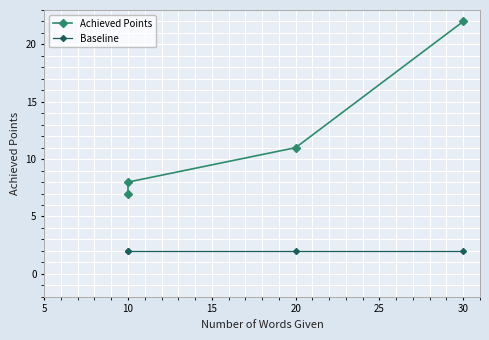

What is the value of the Baseline point at the 1st from the left?

2